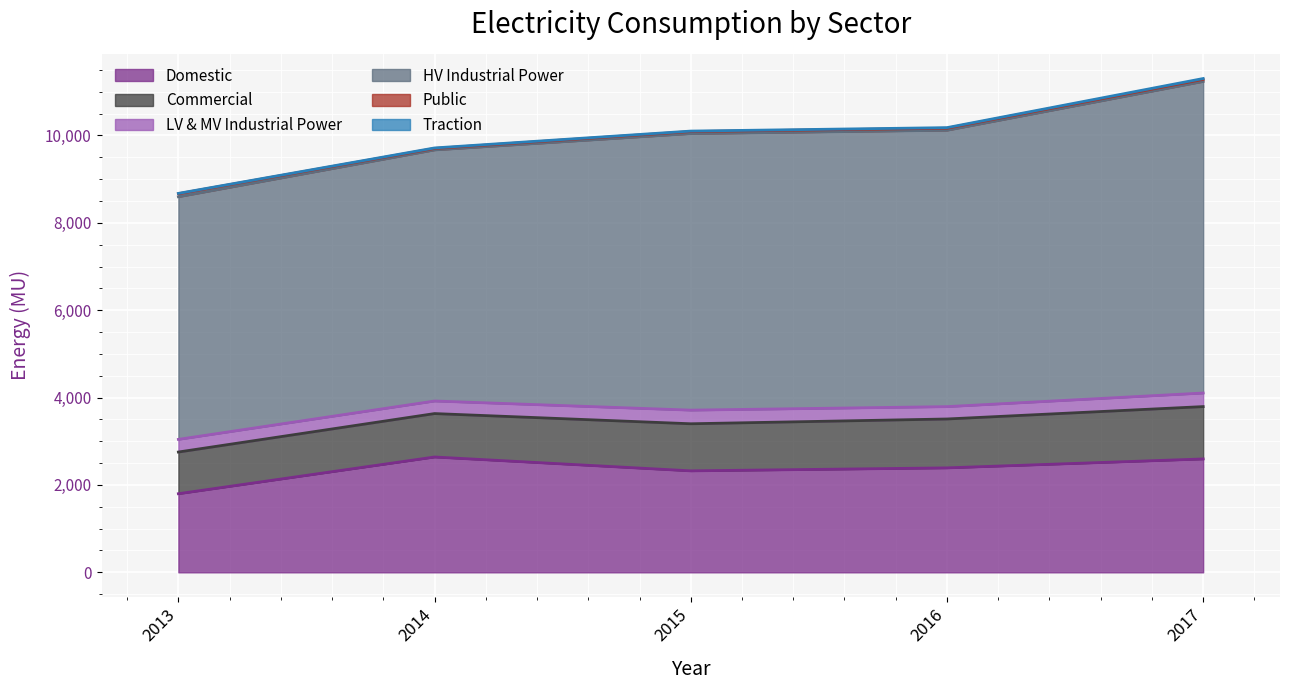

At which label does LV & MV Industrial Power first exceed 289?

2013